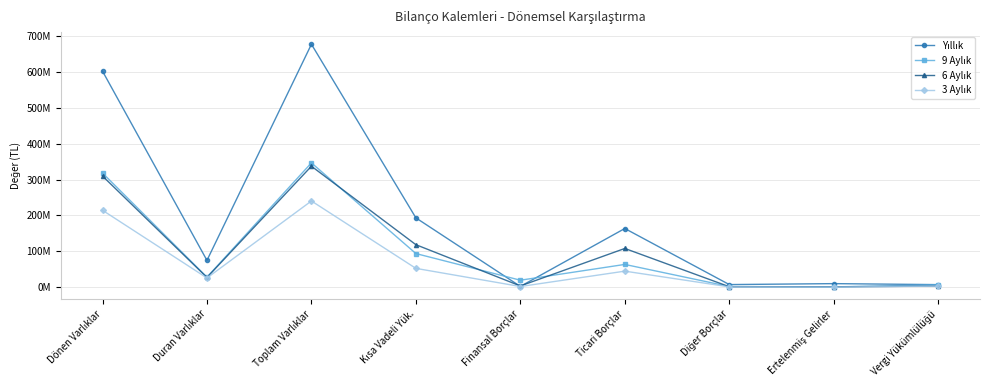

True or false: Yıllık has a value of 1681985 at Diğer Borçlar.

False